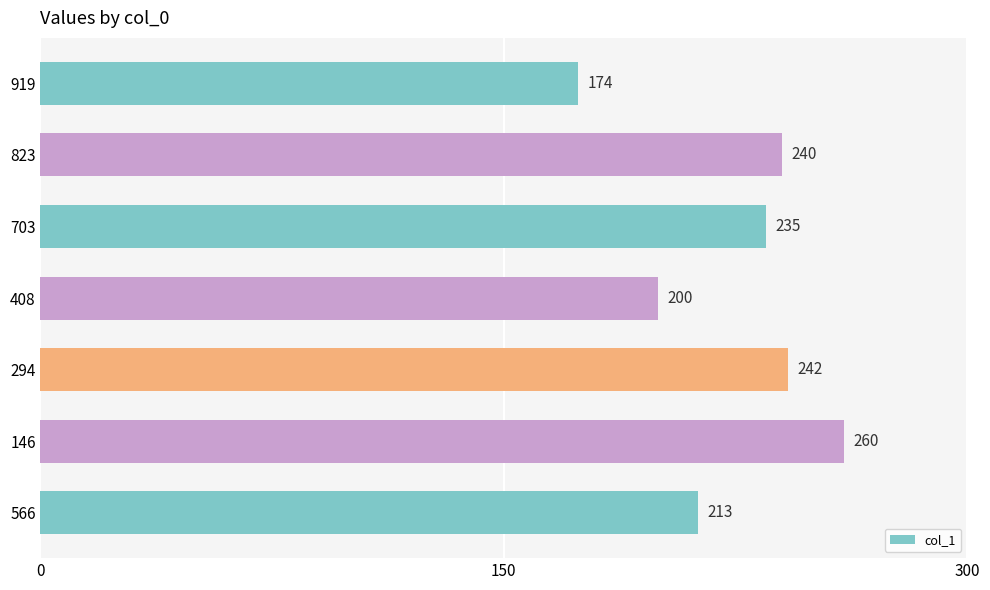

The value at 703 is 112. True or false?

False